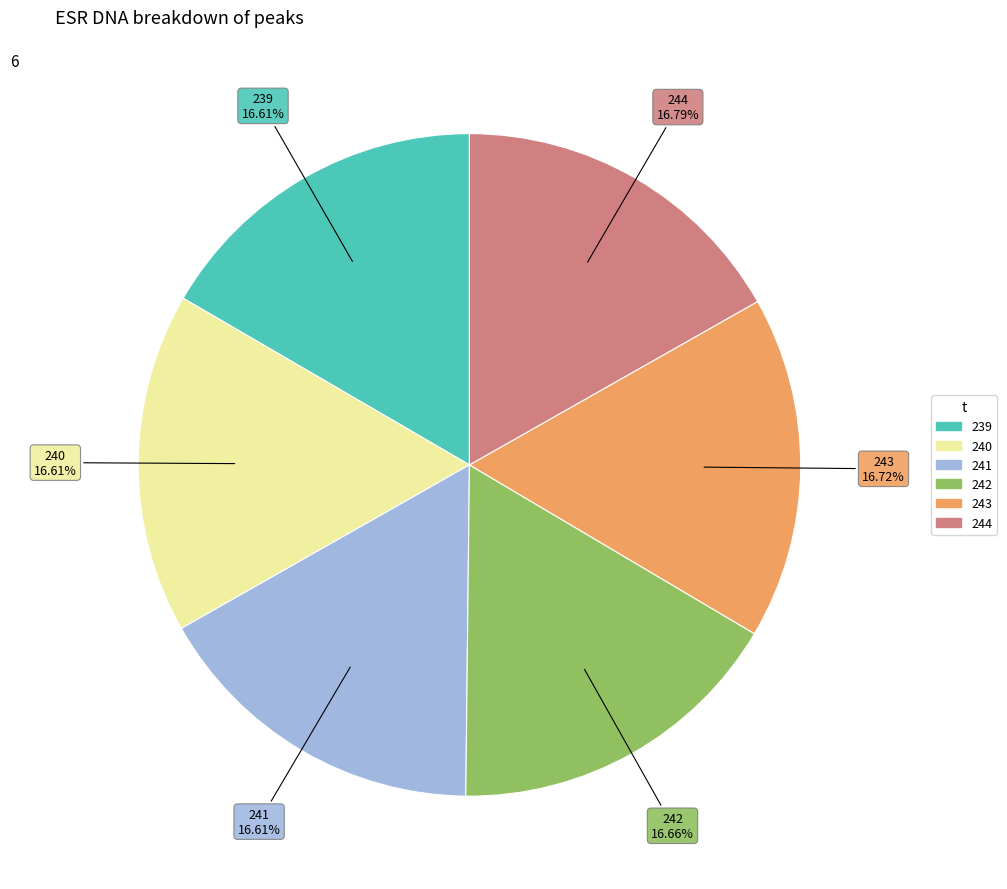

To the nearest percent, what percentage of the pie is 243?

17%